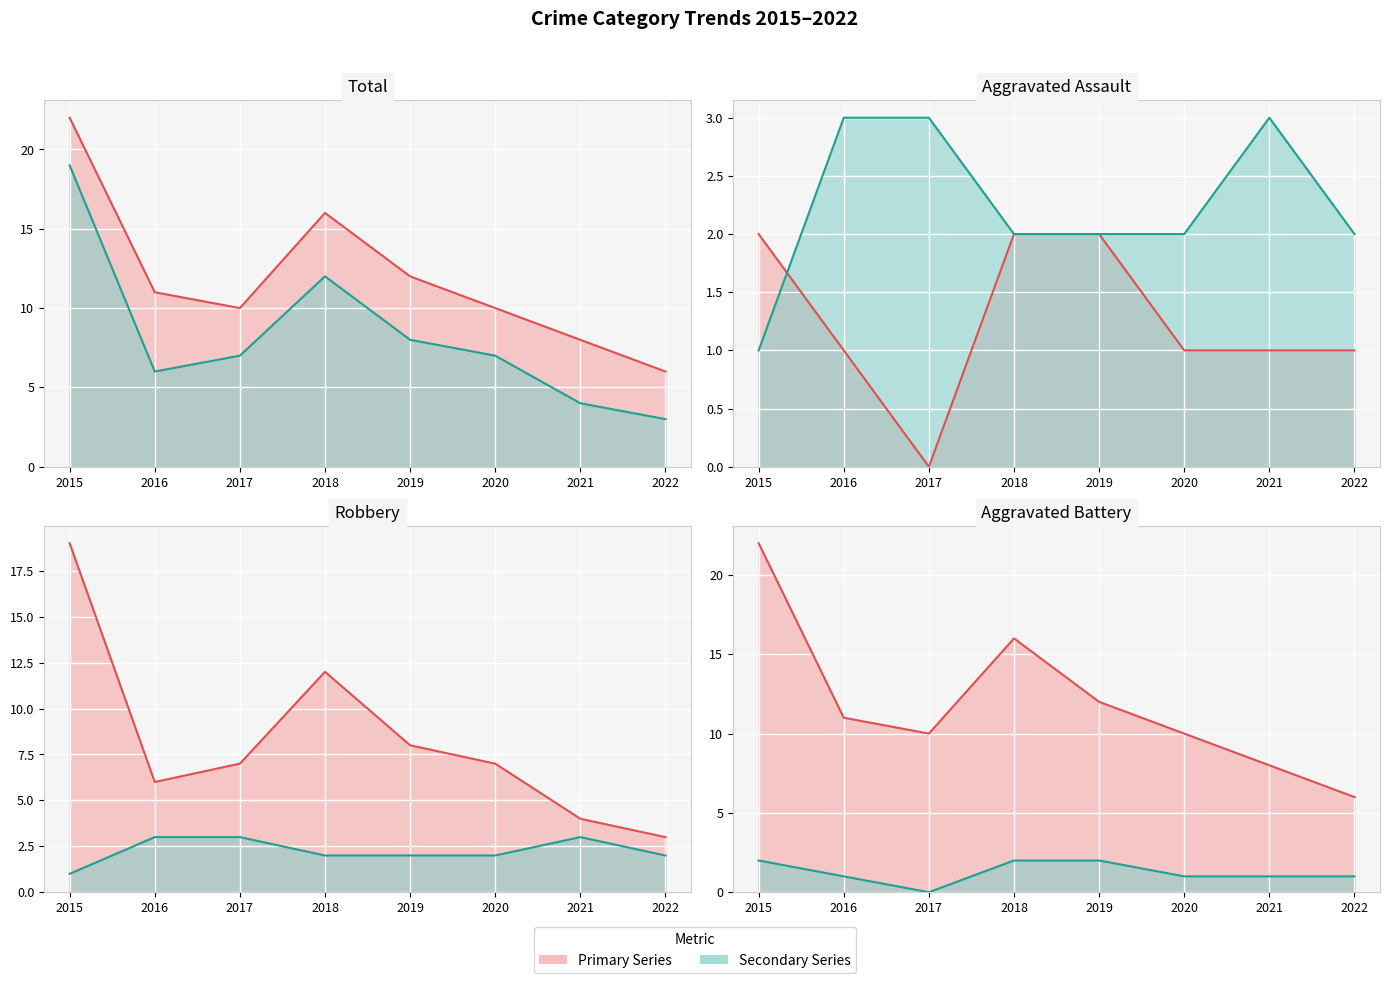

What is the maximum value for Total line?

22